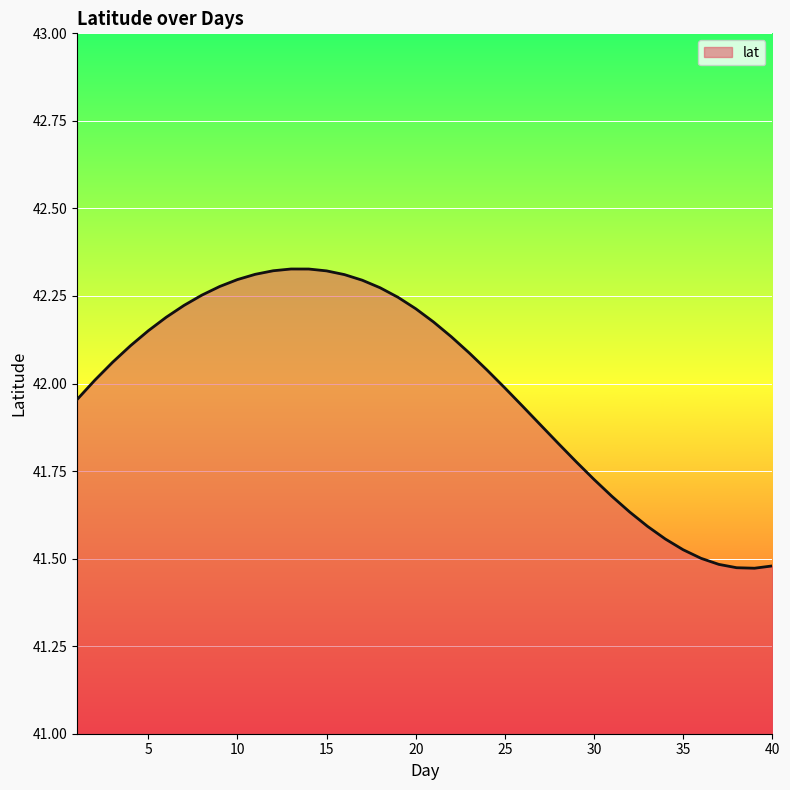

What is the difference between the maximum and minimum values?

0.9